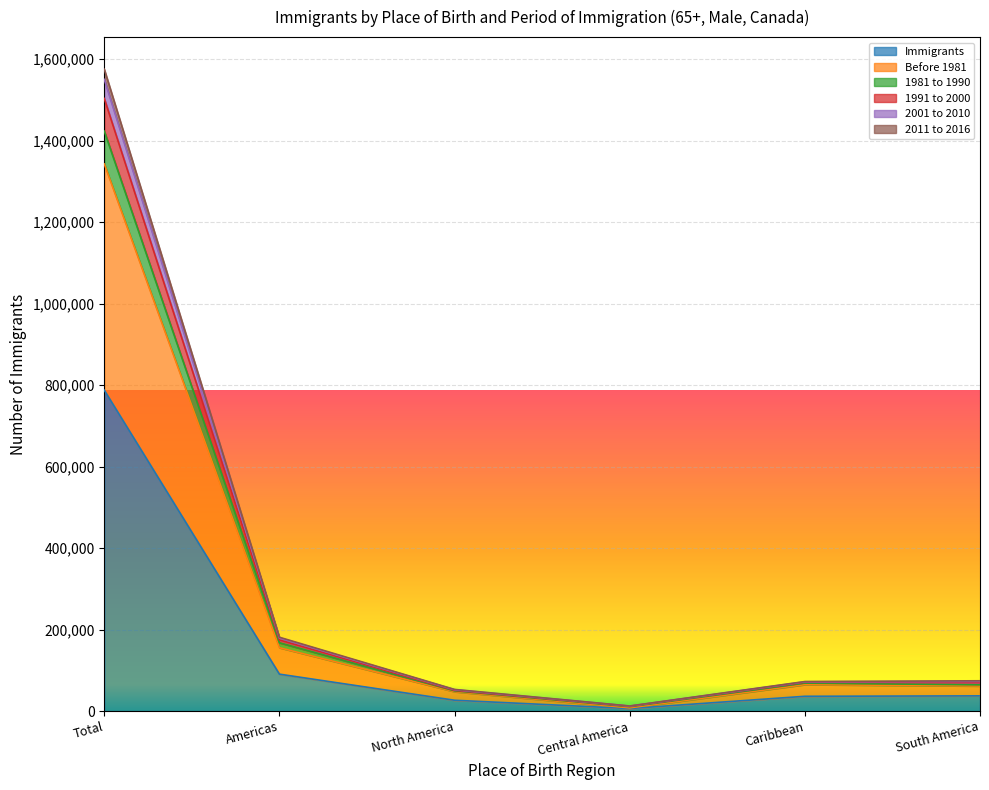

How many data points in 2001 to 2010 are above 72595?

2